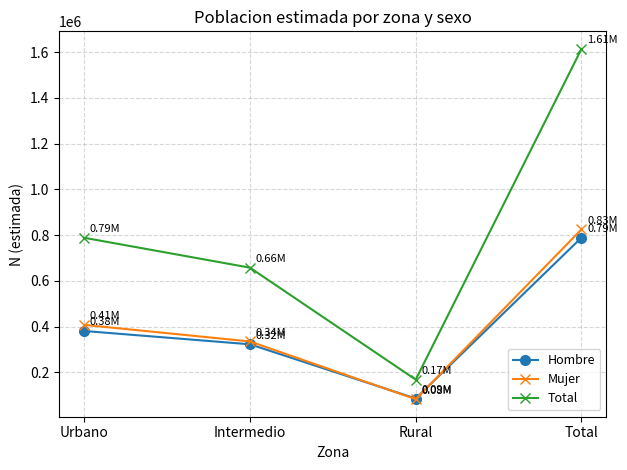

The value of Mujer at Urbano is 407487. True or false?

True